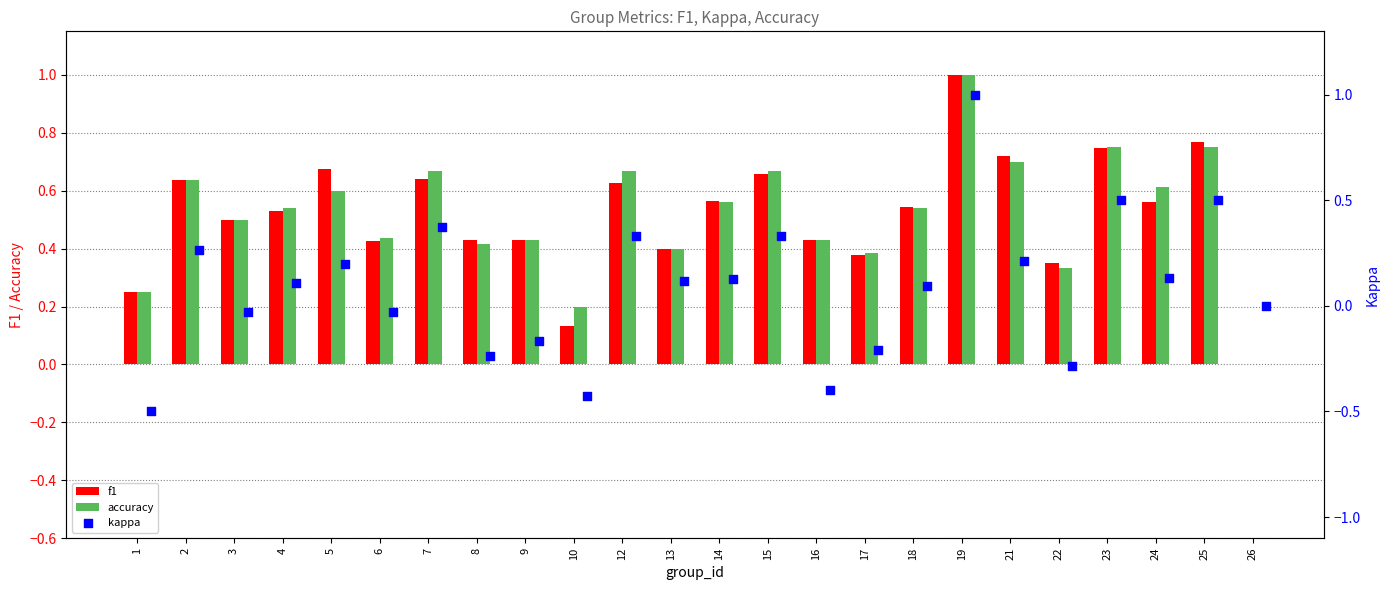

Is it true that f1 equals 0.7 at 9?

False